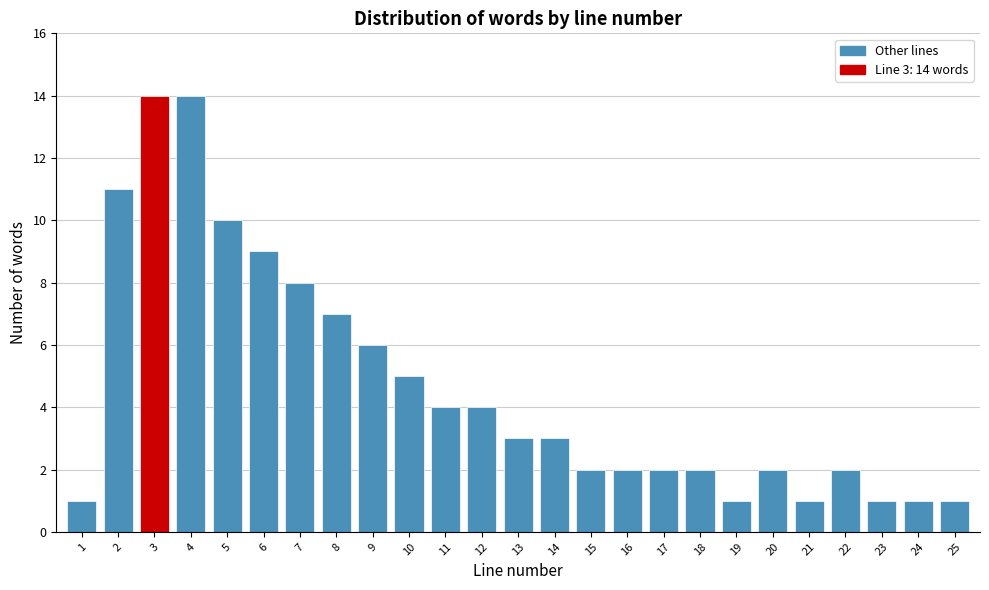

Reading left to right, extract all data points from this chart.

1=1	2=11	3=14	4=14	5=10	6=9	7=8	8=7	9=6	10=5	11=4	12=4	13=3	14=3	15=2	16=2	17=2	18=2	19=1	20=2	21=1	22=2	23=1	24=1	25=1